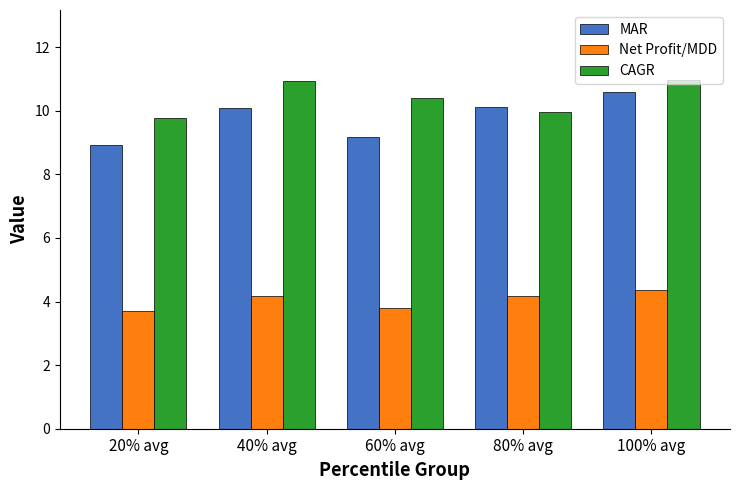

What is the difference between the second highest and minimum values in the CAGR series?

1.2